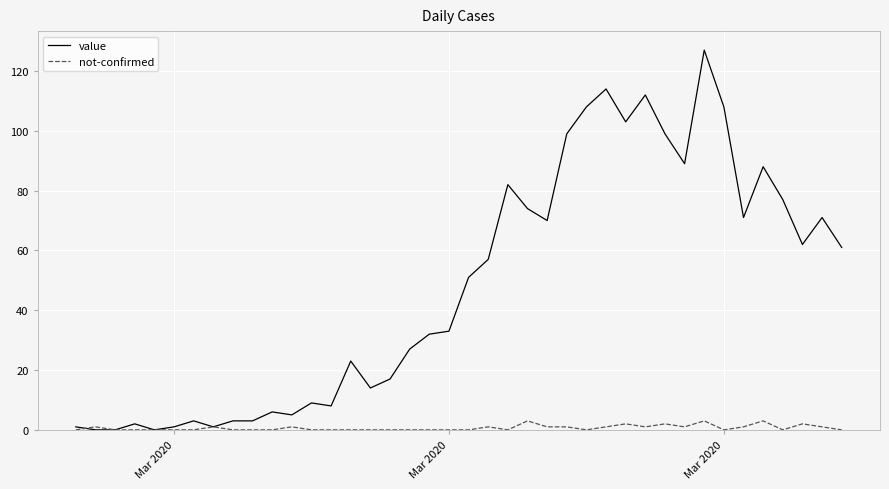

What is the maximum value for not-confirmed?

3